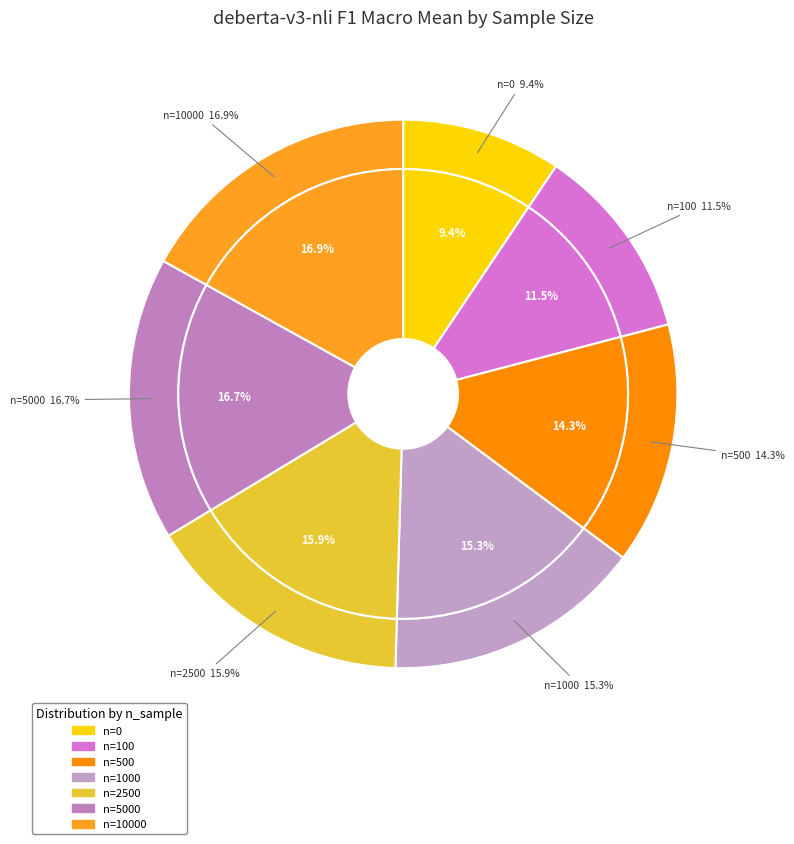

How many segments does this pie chart have?

7